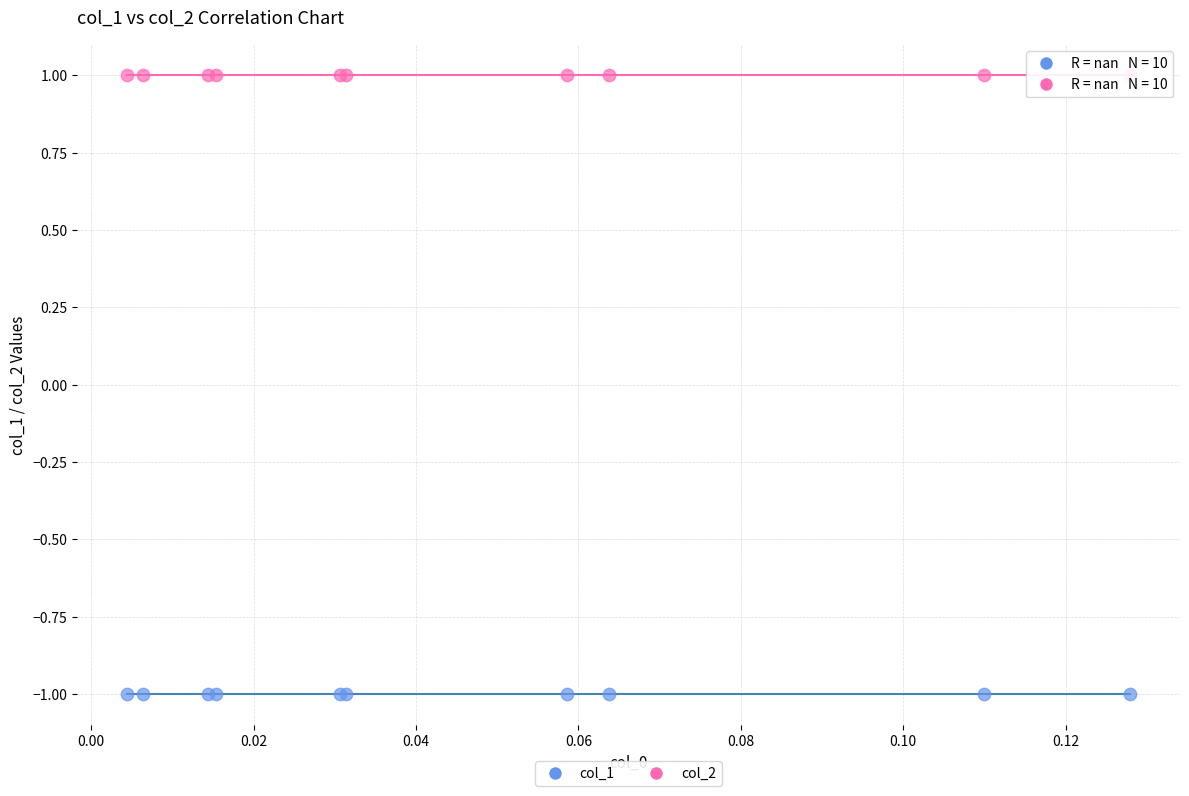

Which series contains the lowest Y value?

col_1